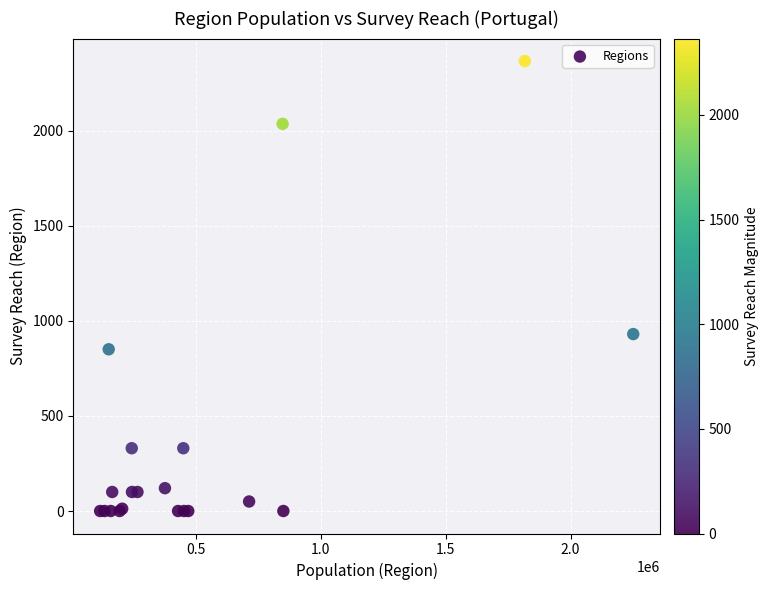

What Y value in the scatter plot is closest to 1182?

930